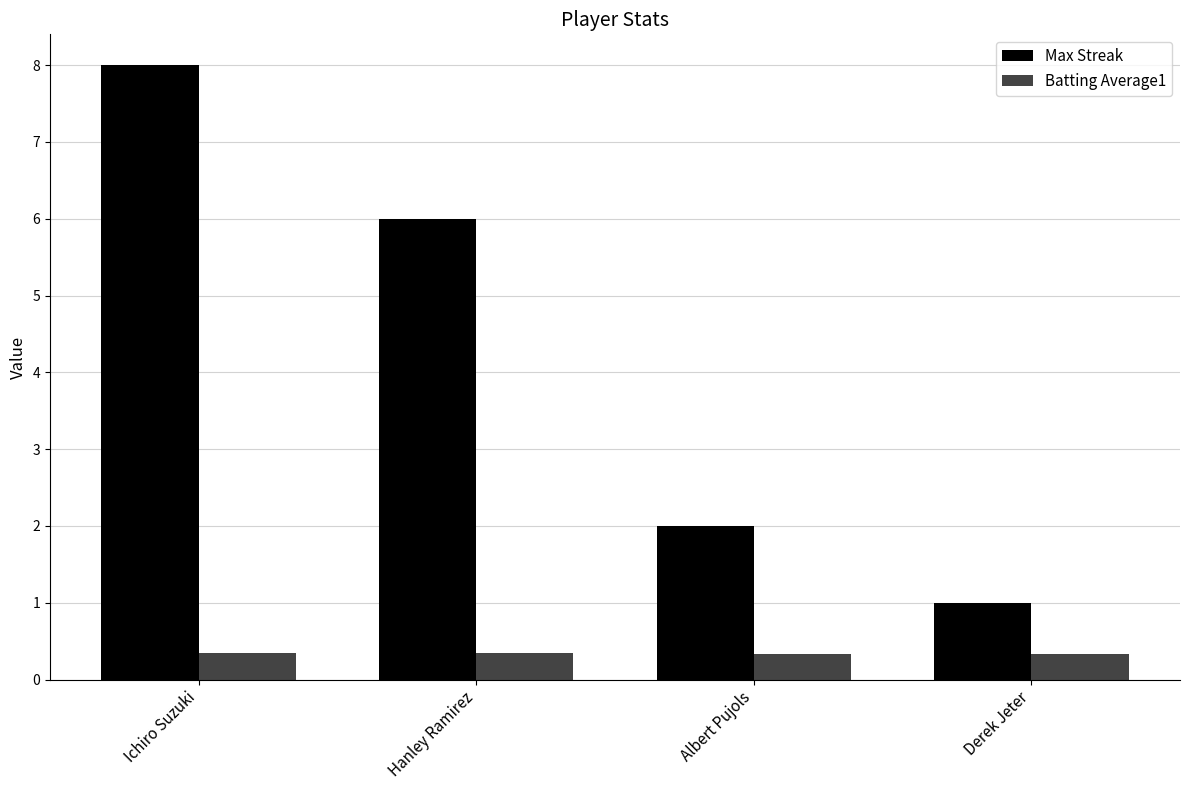

What is the difference between the Max Streak values at Albert Pujols and Ichiro Suzuki?

6.0